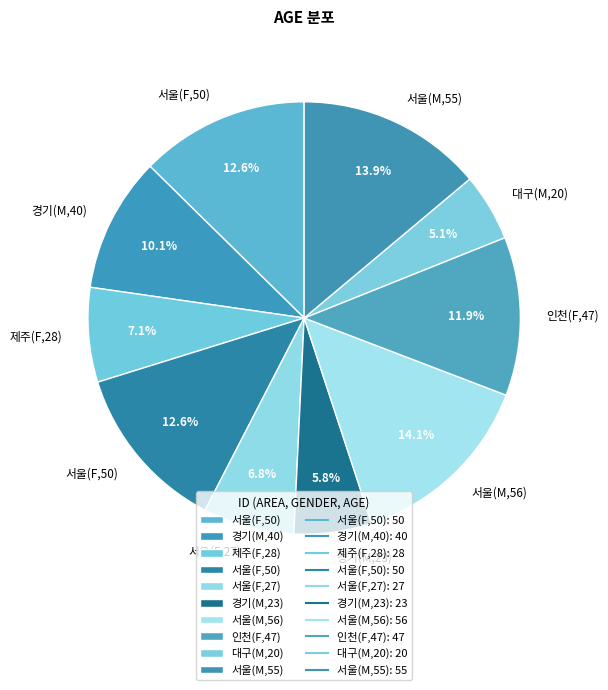

How many segments does this pie chart have?

10